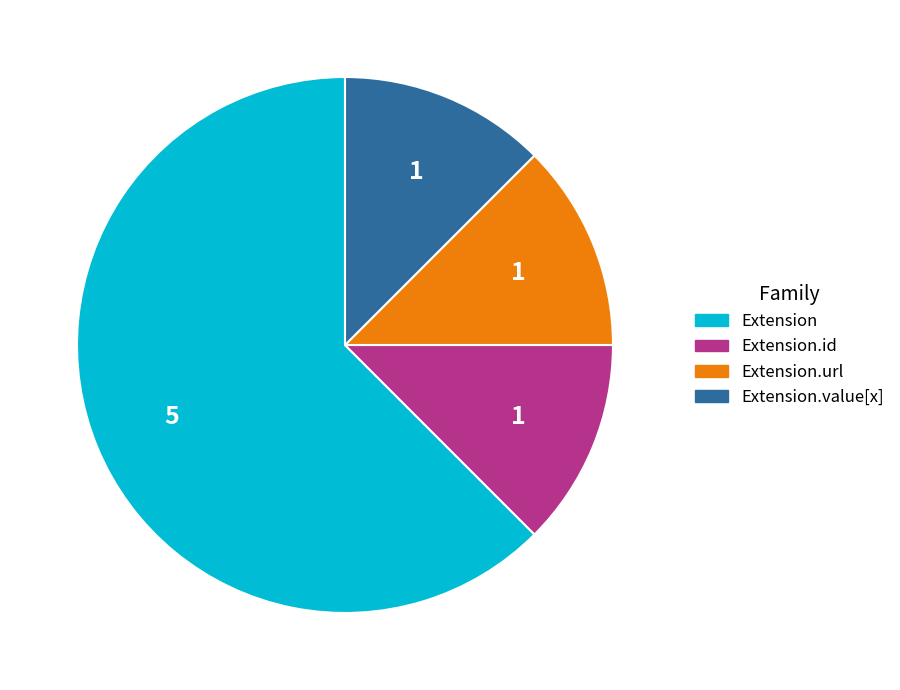

Count the number of slices in the pie.

4